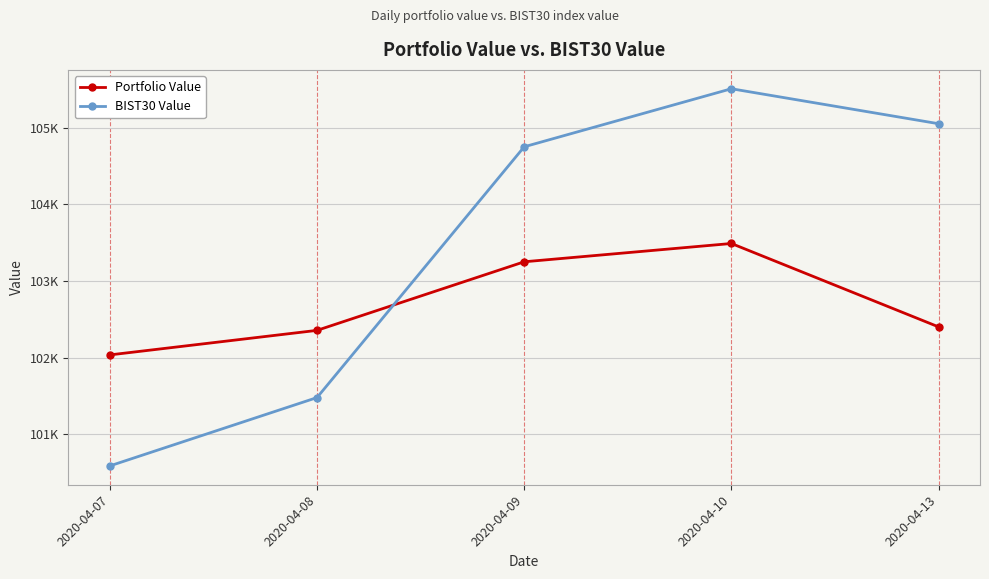

What is the sum of the BIST30 Value values at 2020-04-08 and 2020-04-10?

206986.6